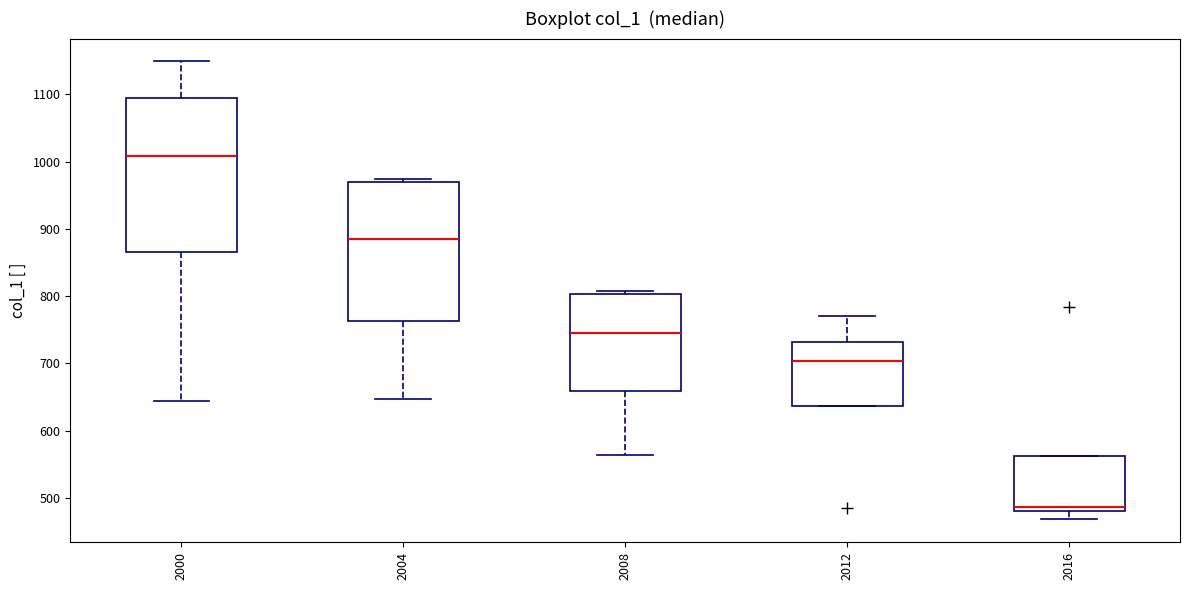

Where is the lower edge of the box at x = 2000 on the y-axis? The values are not printed on the chart, so give them approximately, as read against the axis.

870